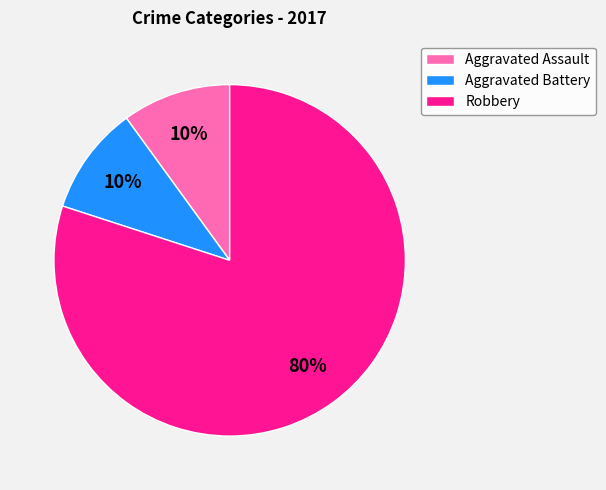

What percentage is the Robbery slice, to the nearest percent?

80%